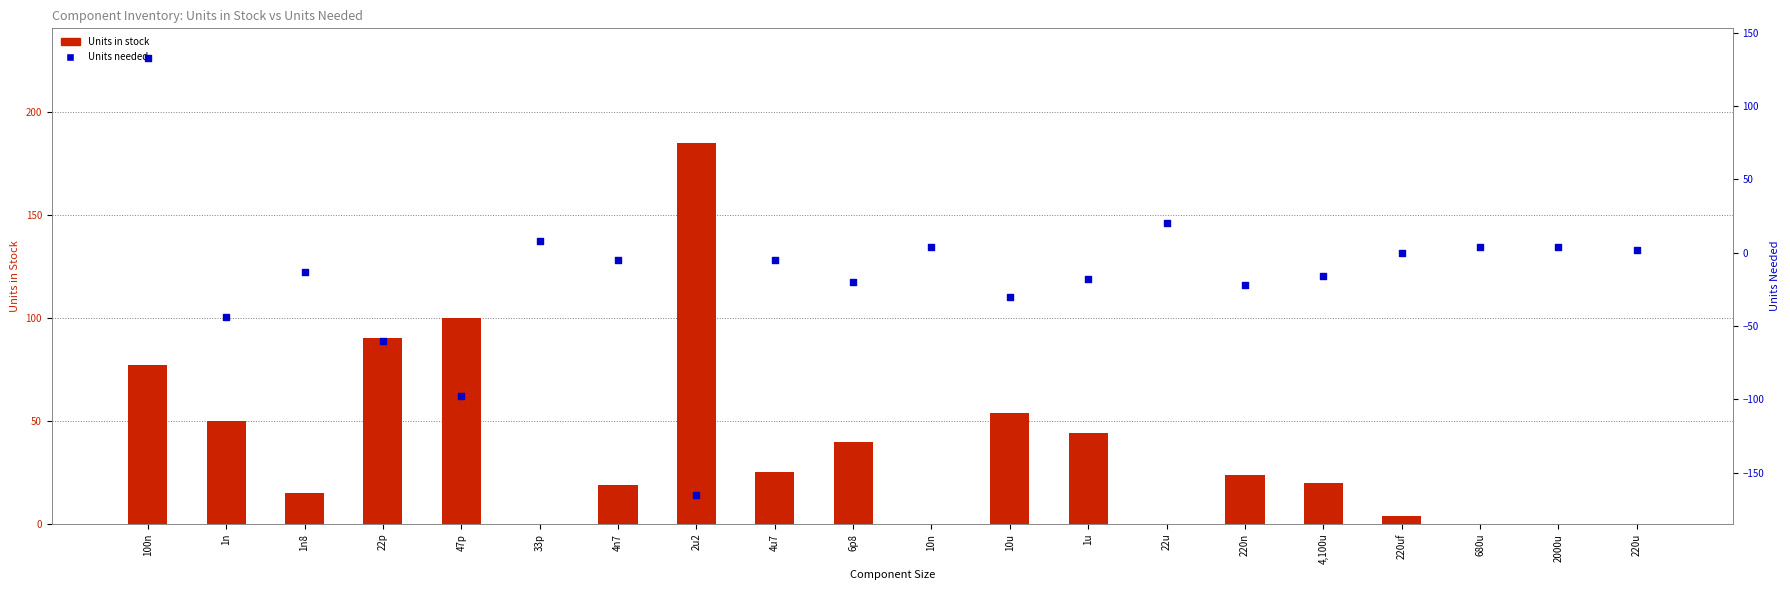

At which category is the sum across all series the highest?

100n